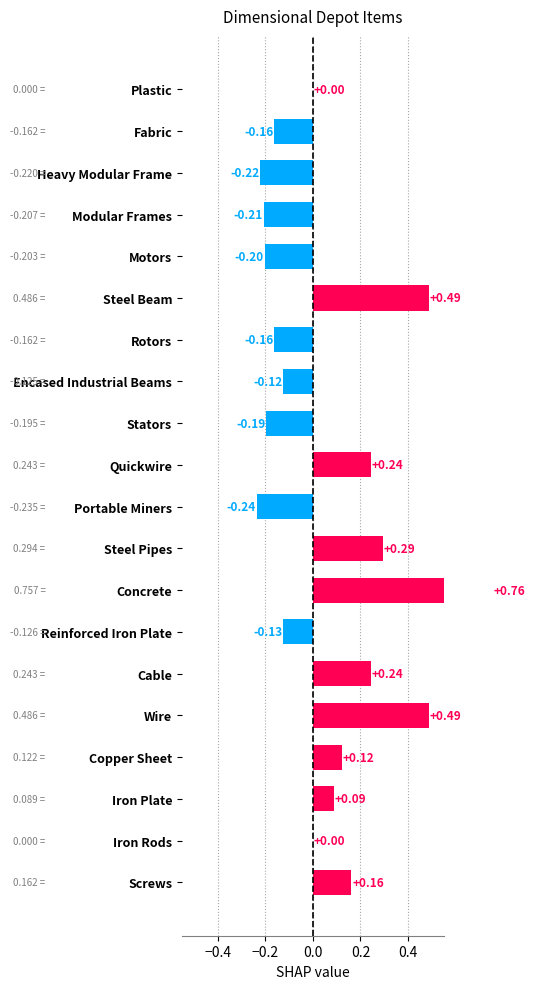

How many bars are there in total?

20